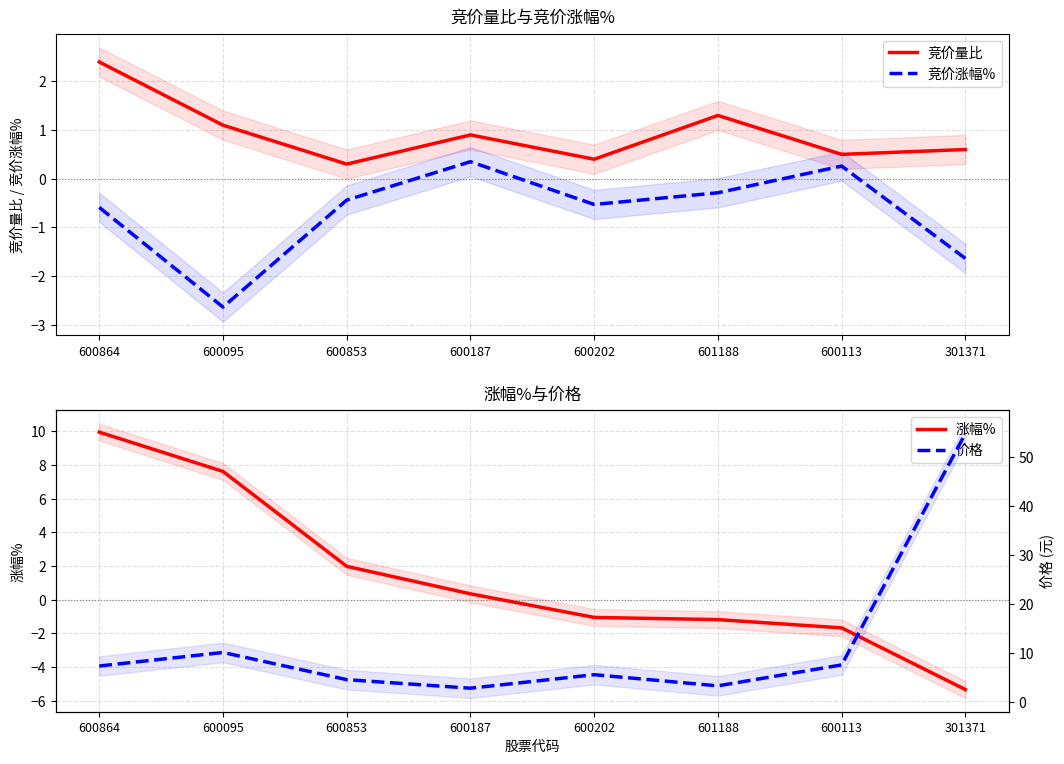

What value does the 竞价涨幅% series have at 601188?

-0.3